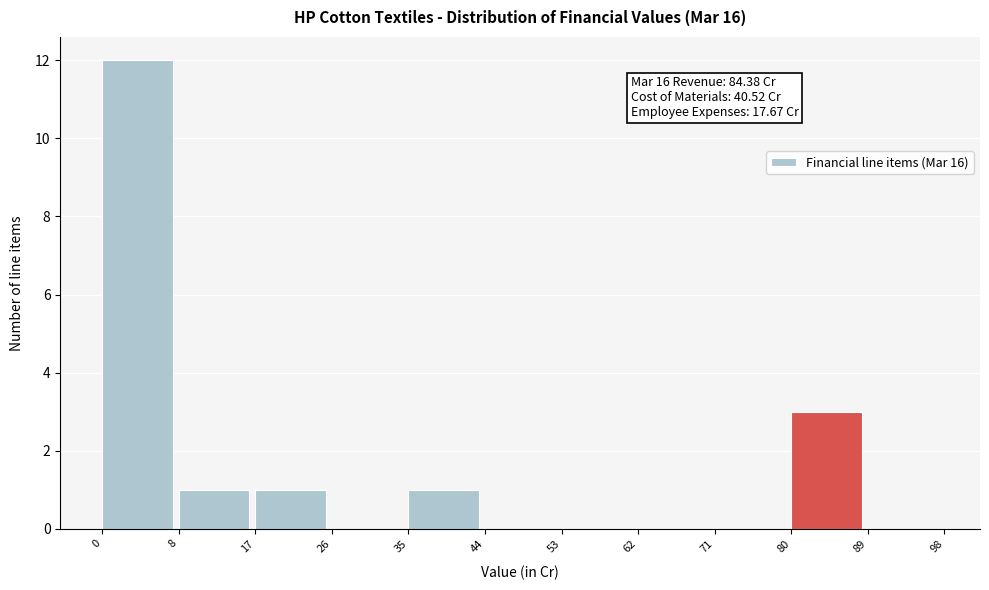

Over which range of the x-axis is the bar tallest?

0 to 8